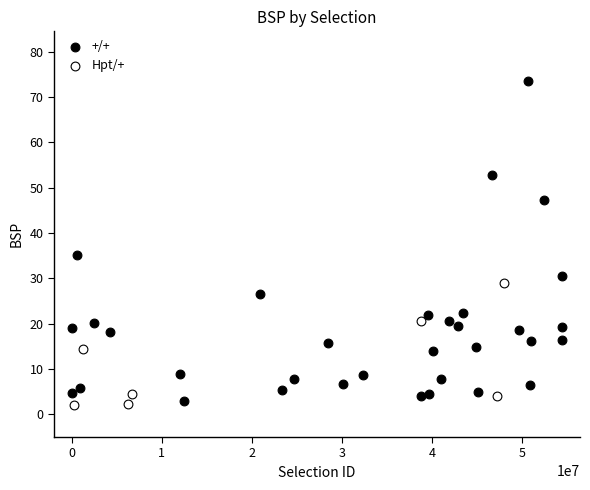

Which series has the largest Y range (max minus min)?

+/+